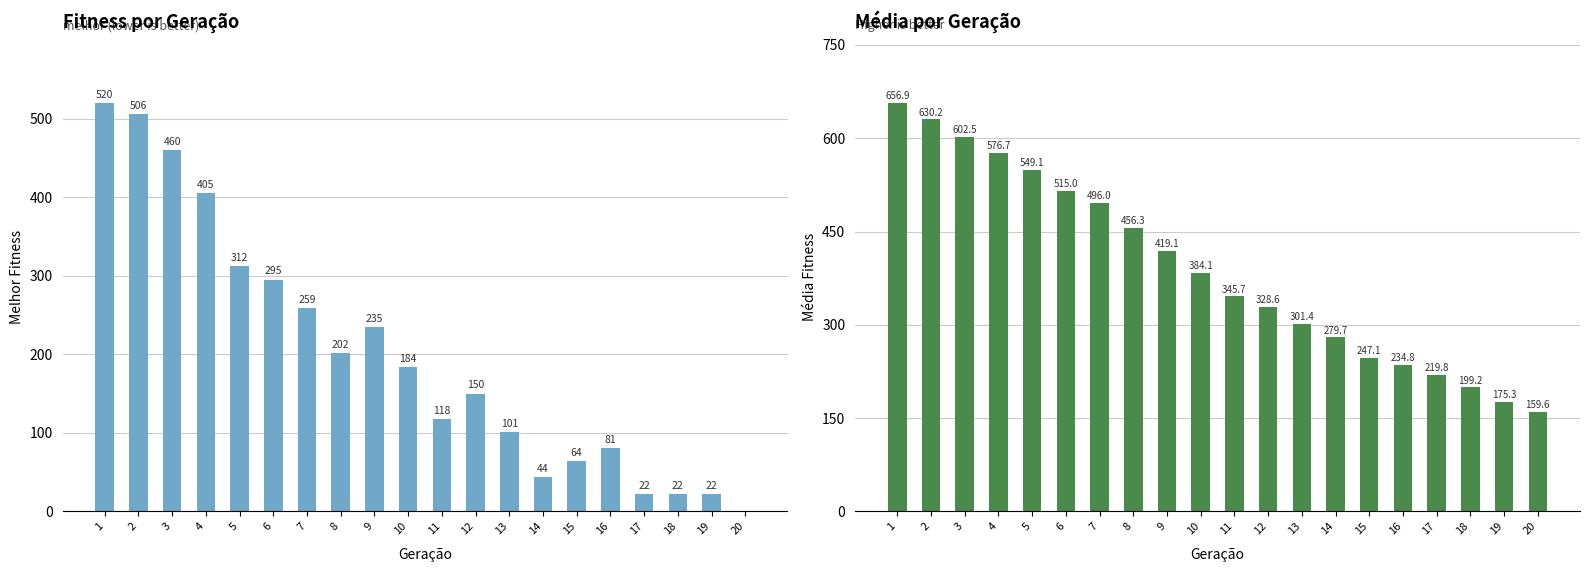

What is the value of the media bar at the 1st from the left?

656.9